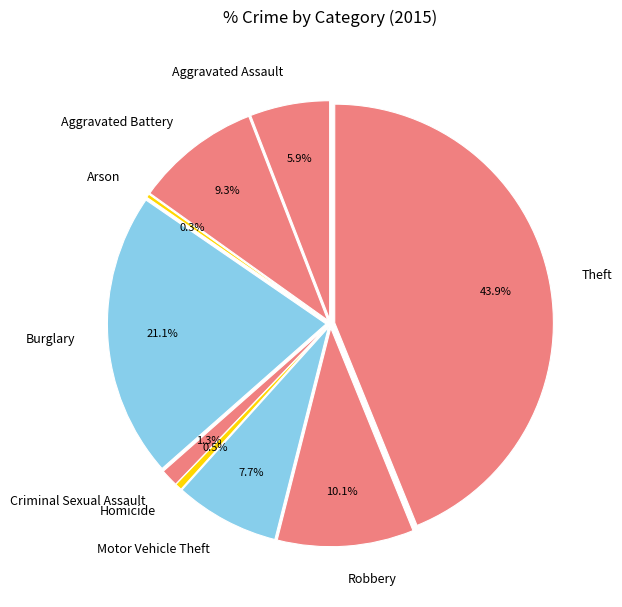

What is the largest slice in the pie chart?

Theft